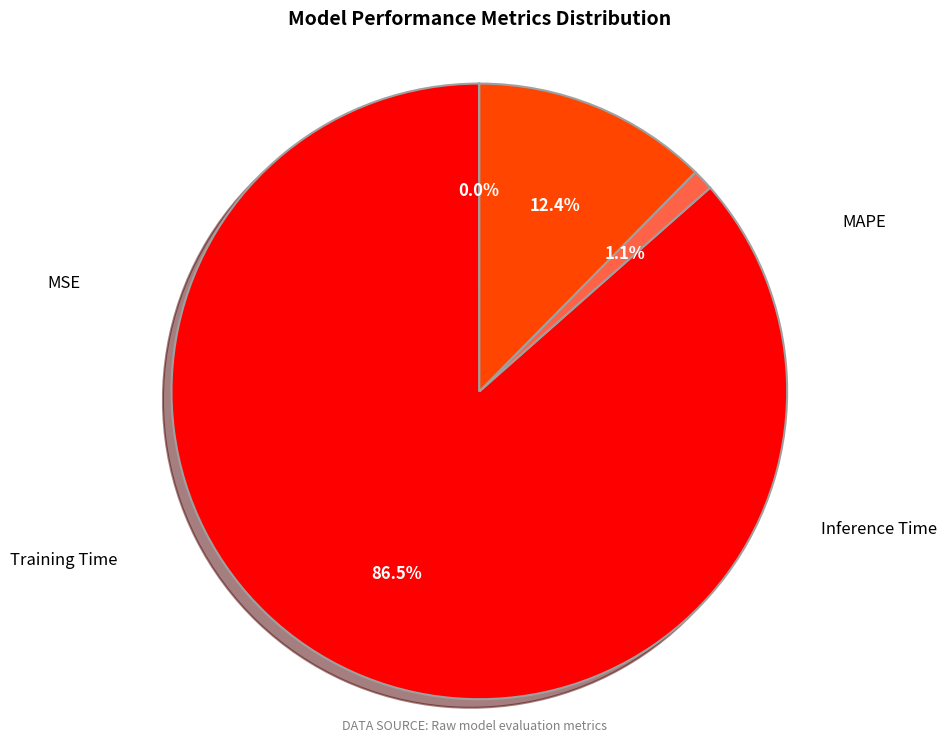

Is it true that Inference Time is 12% of the pie?

True